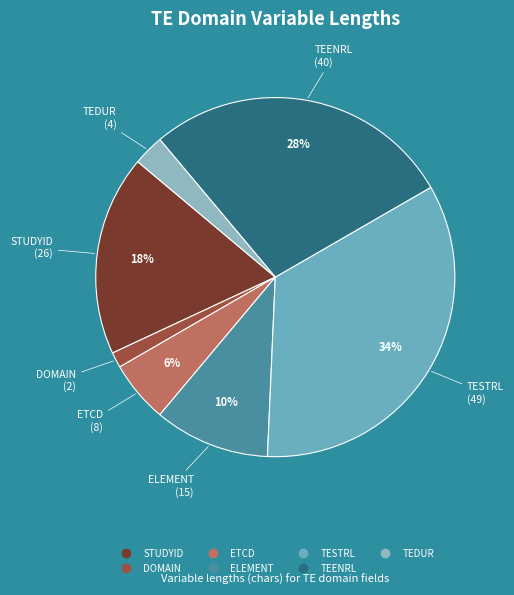

To the nearest percent, what is the combined percentage of ETCD and ELEMENT?

16%